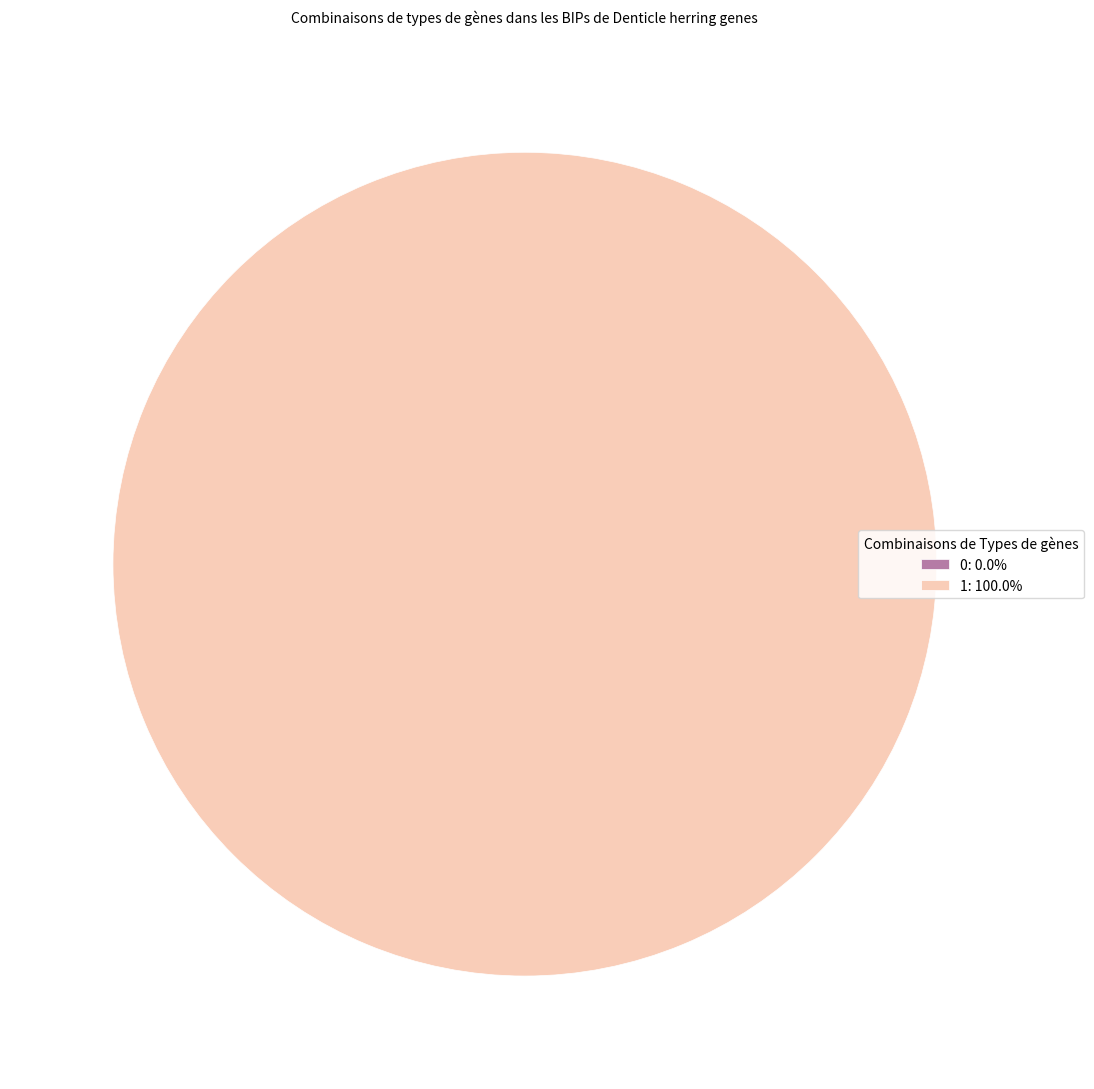

Is 0 the majority of the pie?

No